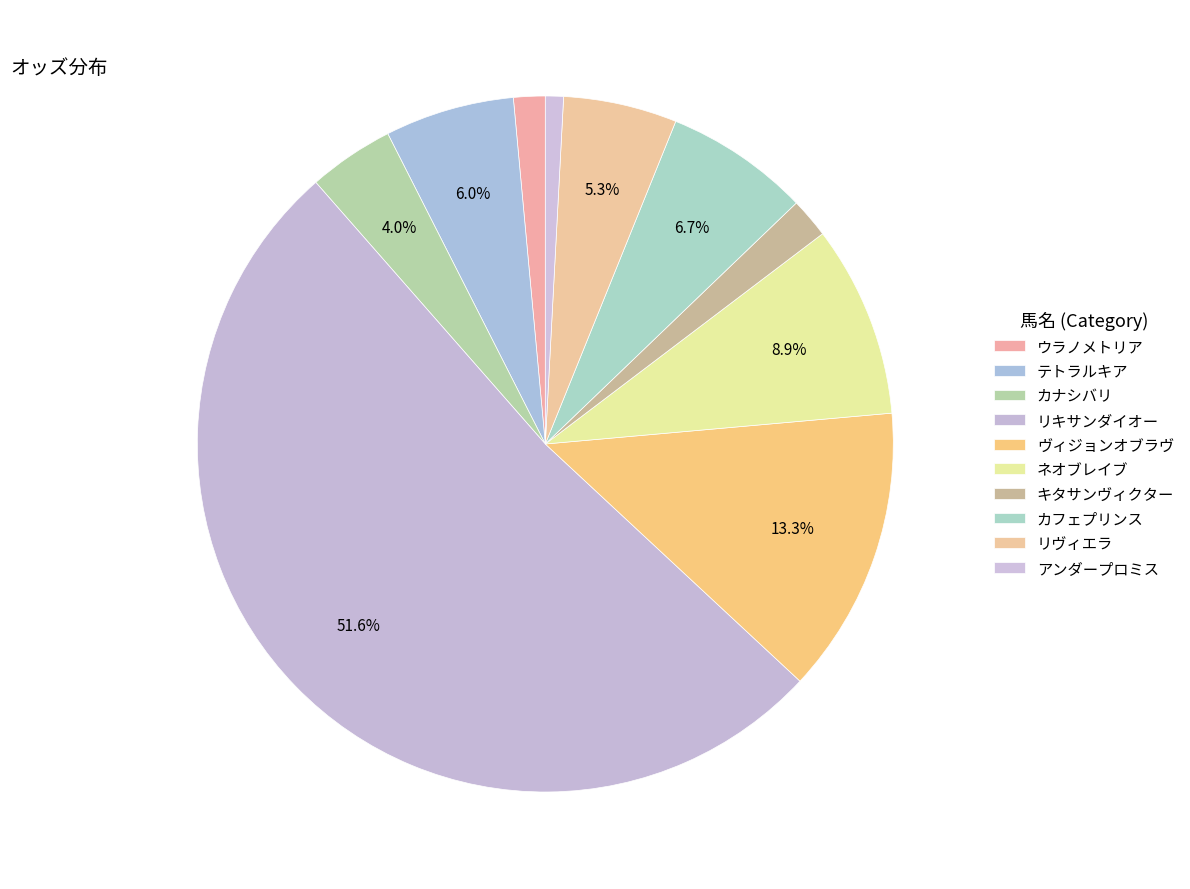

Approximately how many times larger is the value at アンダープロミス compared to カナシバリ?

0.2